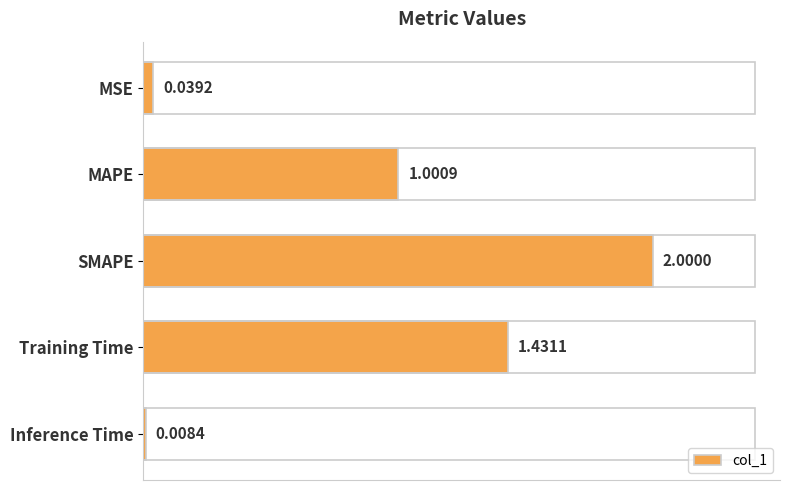

What is the sum of all values?

4.5